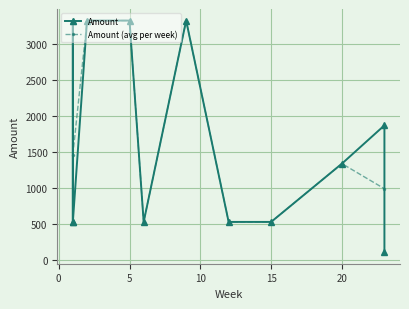

True or false: there are more than 2 points higher than both neighbors.

True